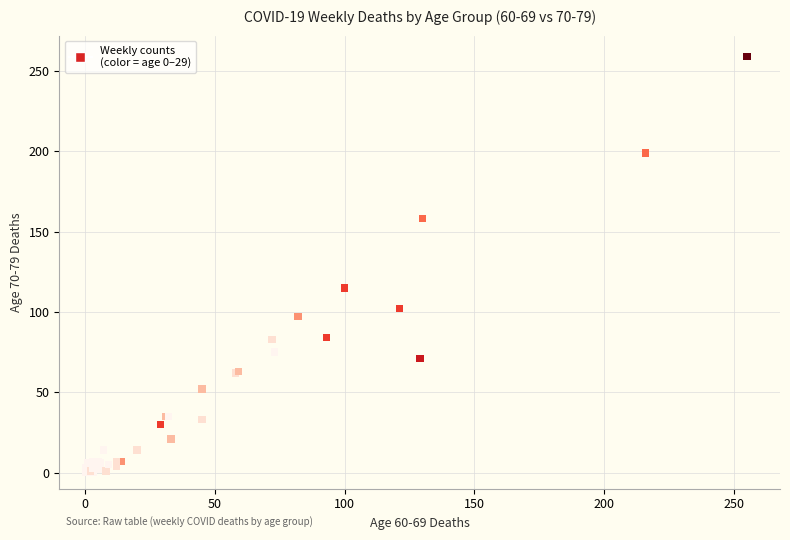

What Y value in the scatter plot is closest to 129?

115